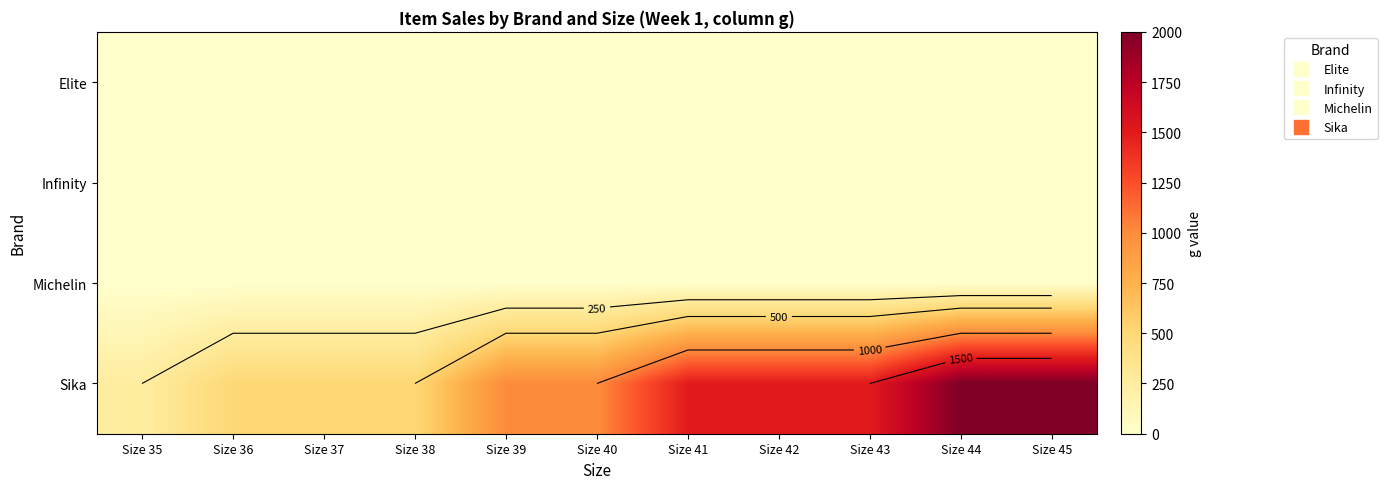

How many distinct data groups are displayed?

4